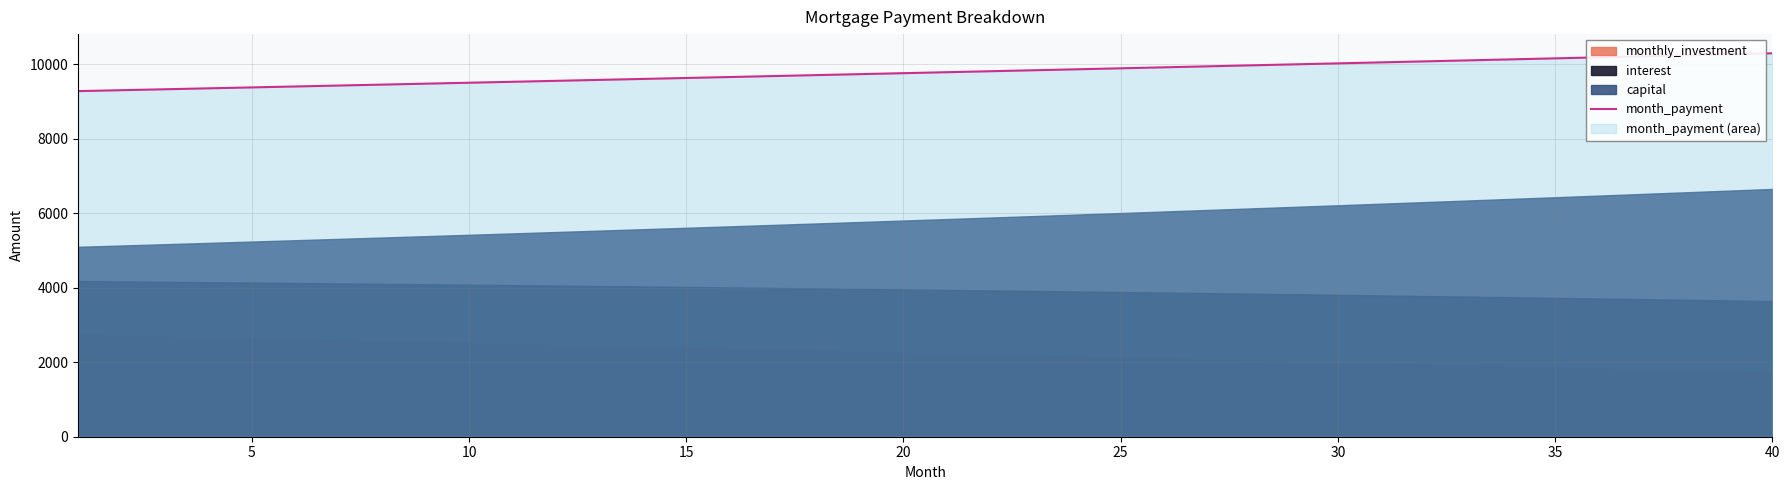

The chart shows a value of 14183.2 at 20. True or false?

False